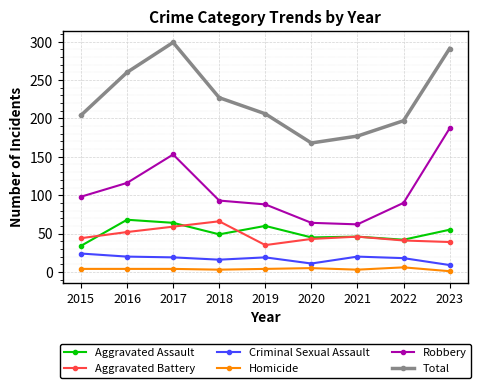

What is the minimum value for Aggravated Assault?

34